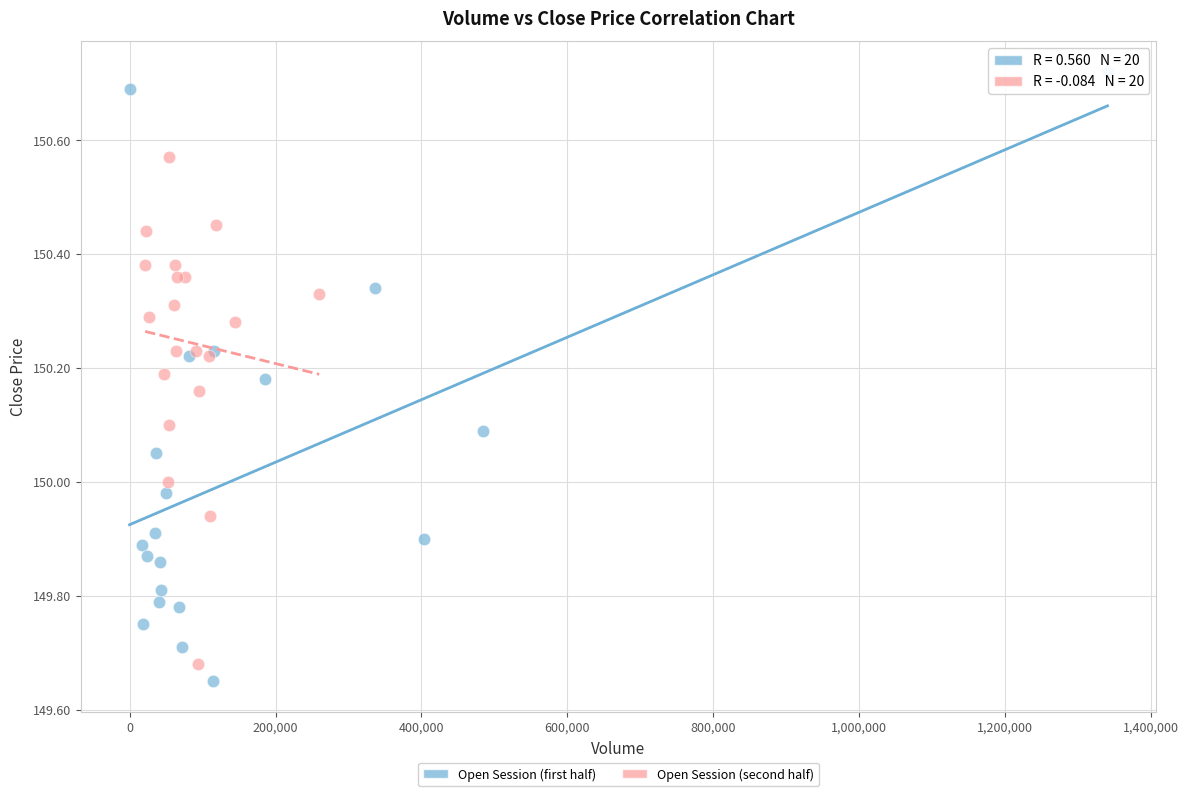

What are all the series names shown in the legend?

Open Session (first half), Open Session (second half)